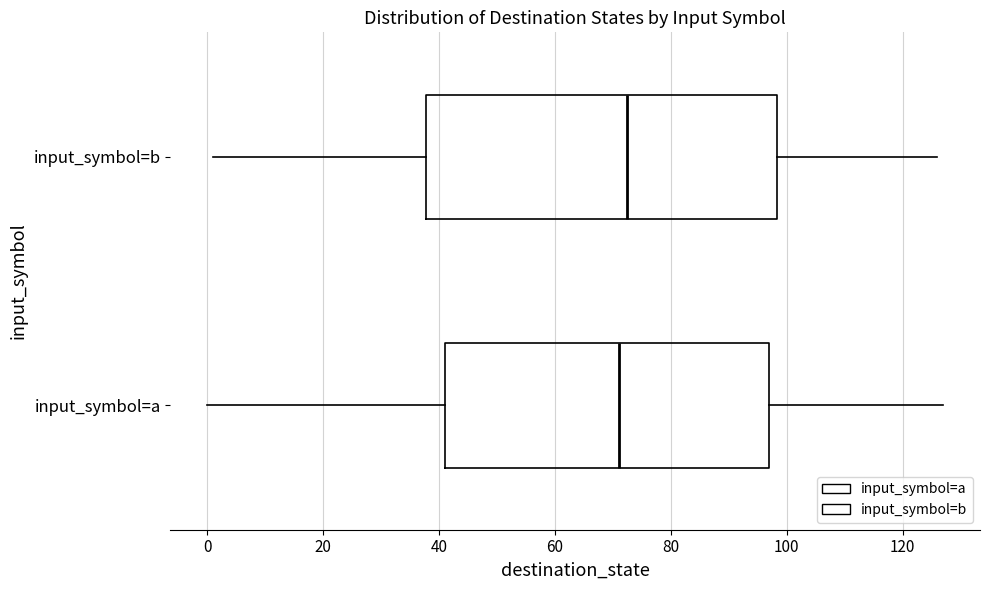

Reading bottom to top, read every box against the x-axis: the position of its median line, the range the box covers, and the ends of its whiskers. The values are not printed on the chart, so give them approximately, as read against the axis.

input_symbol=a: median 72, box 42 to 98, whiskers 0 to 128
input_symbol=b: median 72, box 38 to 98, whiskers 2 to 126